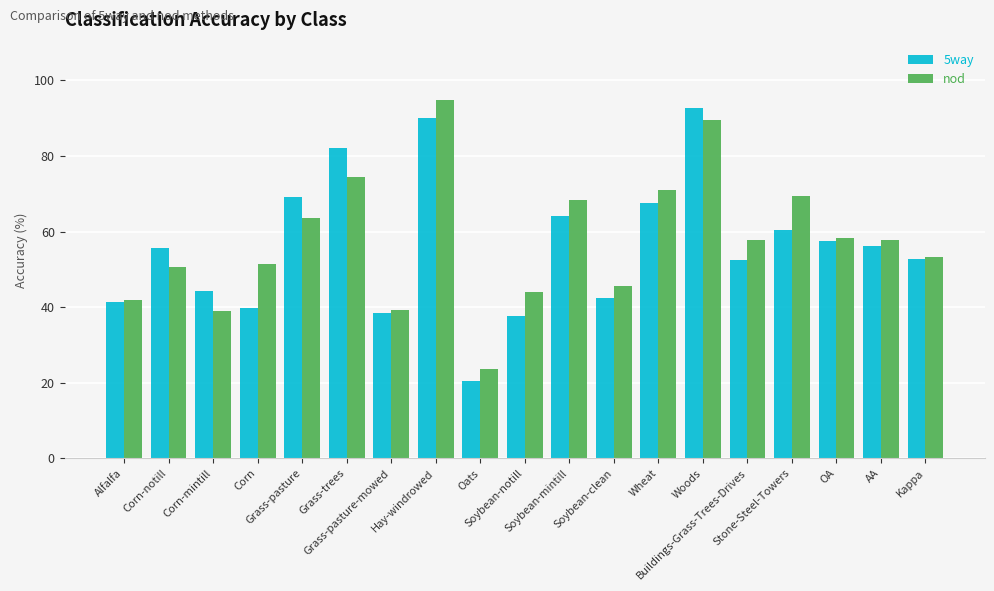

Rank the series at Soybean-mintill from highest to lowest value.

nod, 5way